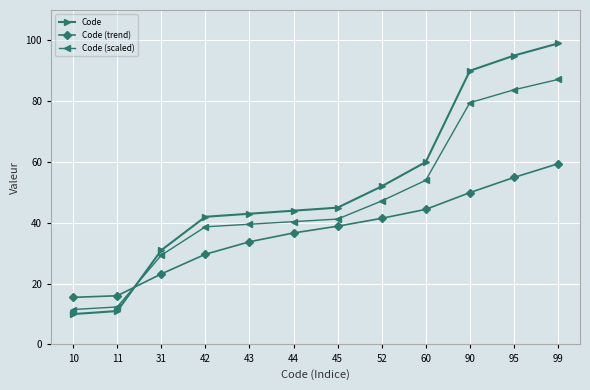

Which series has the largest total across all categories?

Code